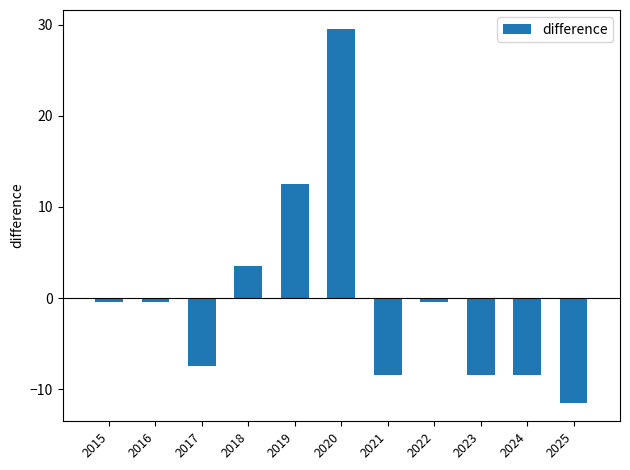

What is the smallest value displayed?

-11.5